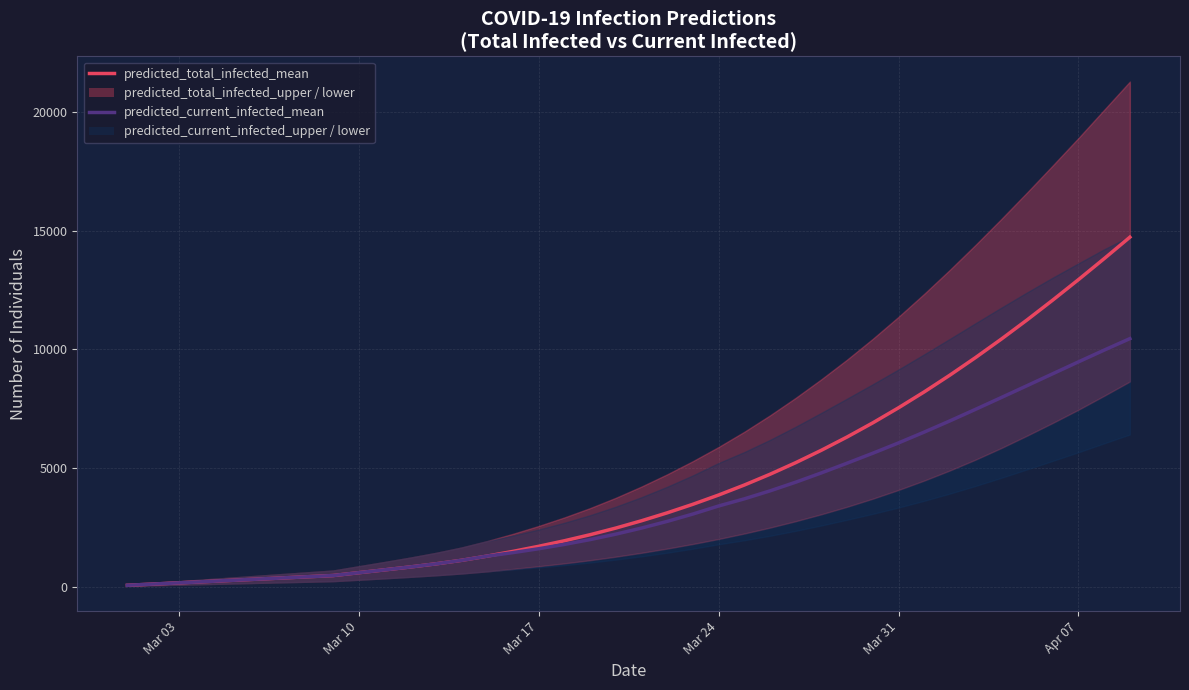

Which series has the widest spread of values?

predicted_total_infected_mean